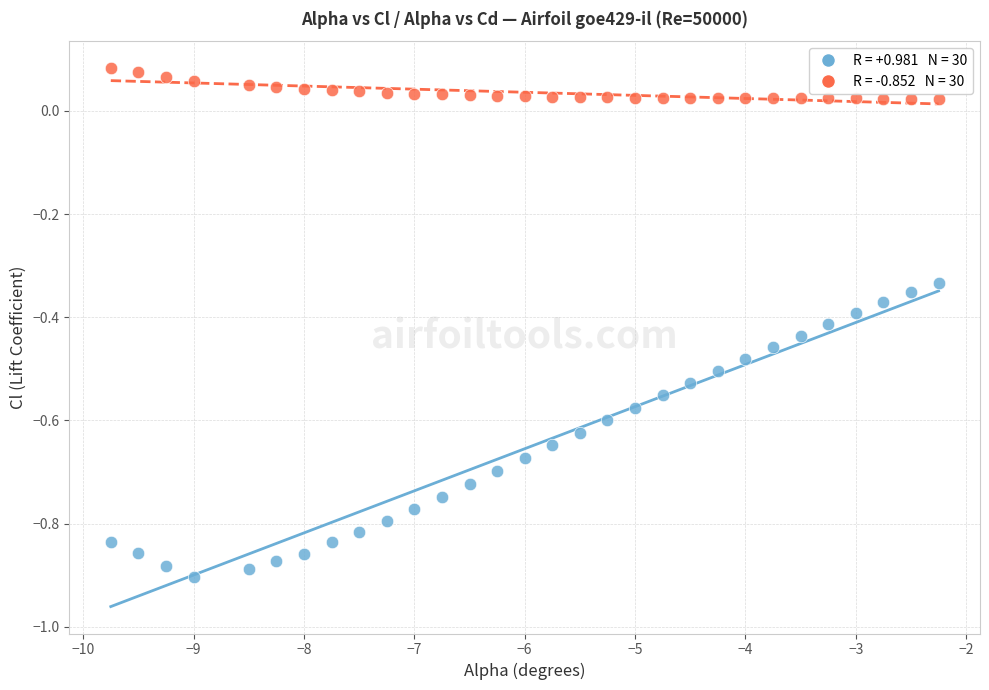

Across all data points, what is the range of X values (max minus min)?

7.5